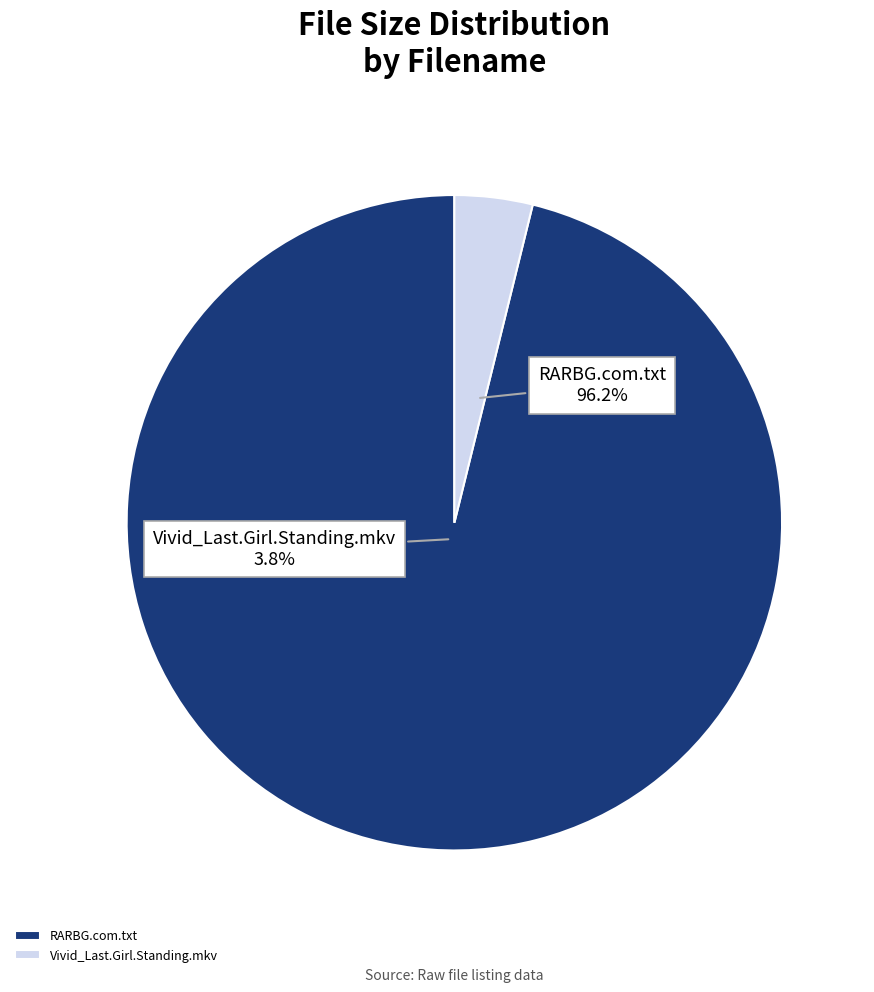

Is Vivid_Last.Girl.Standing.mkv the majority of the pie?

No